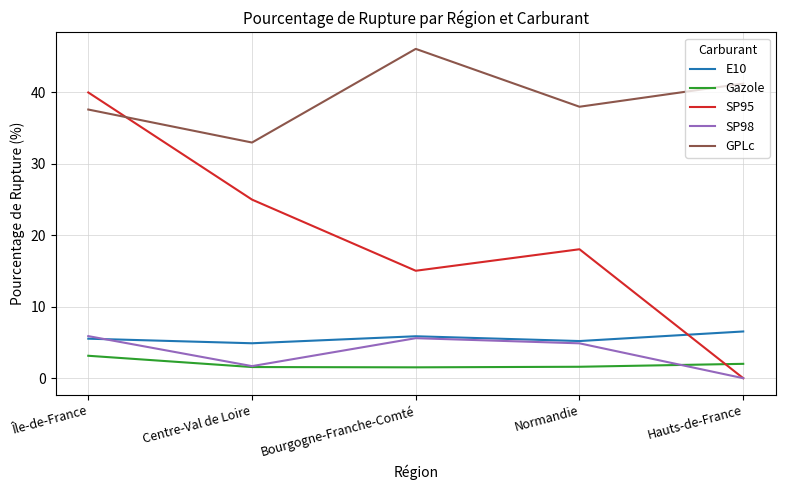

The SP95 series shows 20.1 at Île-de-France. True or false?

False